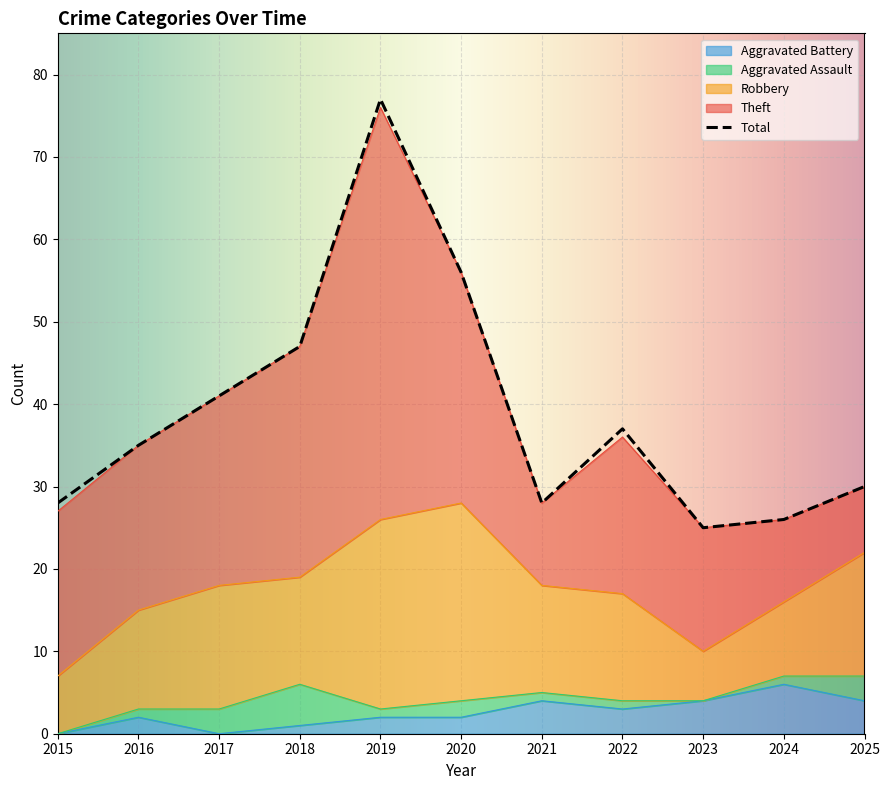

Which category has the lowest value in the Theft series?

2025